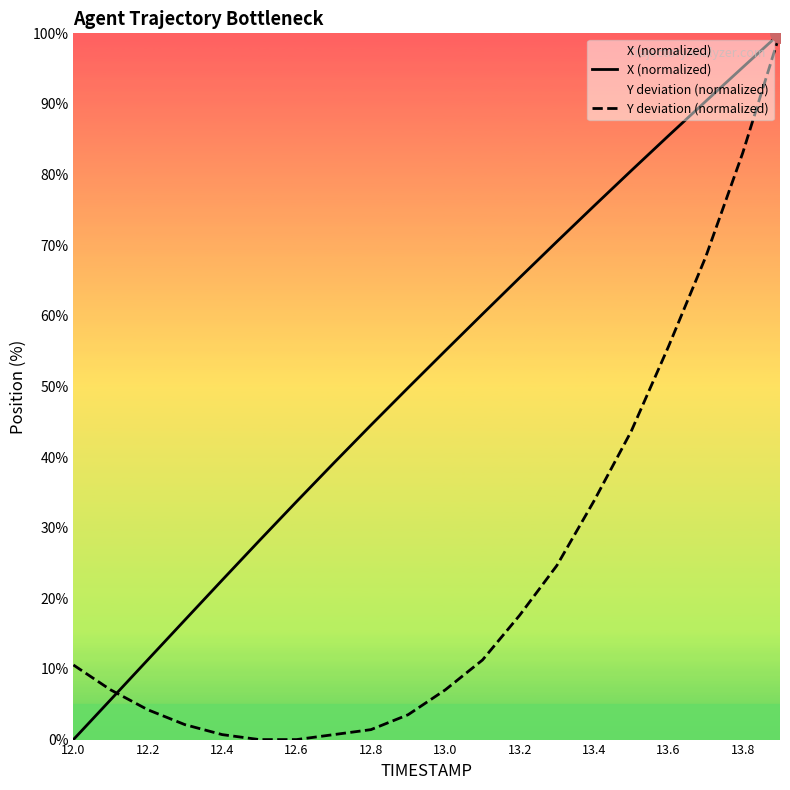

Which series changed the most between 12.0 and 12.8?

X (normalized)